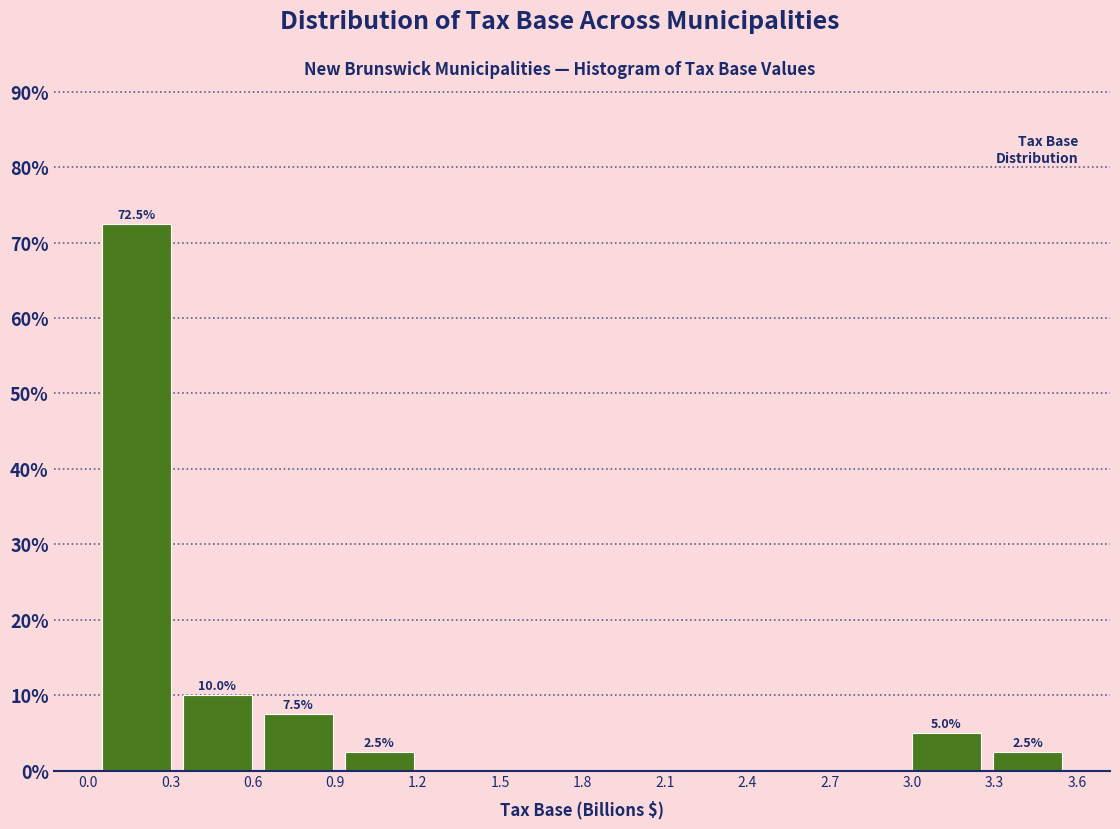

Over which range of the x-axis is the bar tallest?

0.05 to 0.30